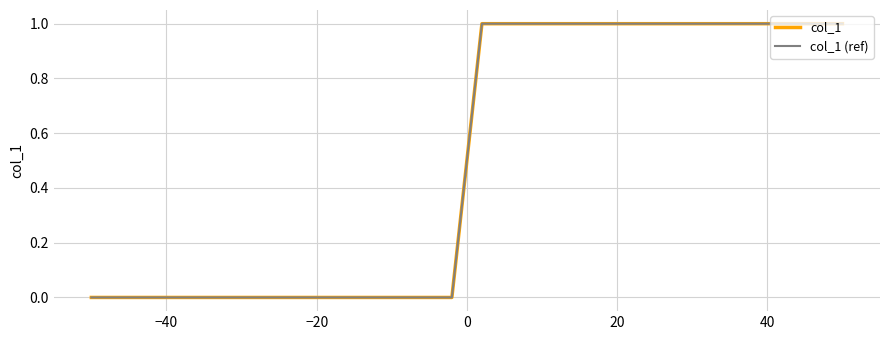

True or false: col_1 (ref) and col_1 intersect in this chart.

False